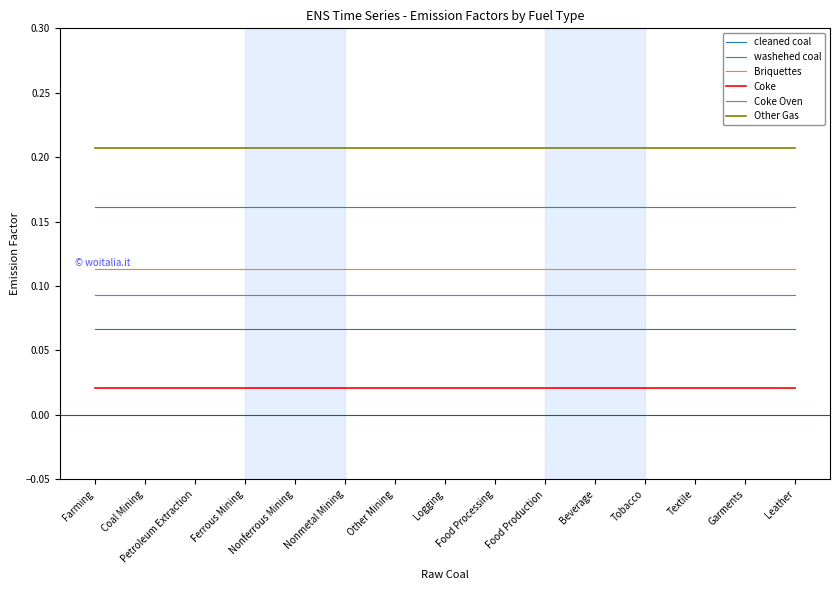

True or false: Other Gas and Coke cross at least once.

False